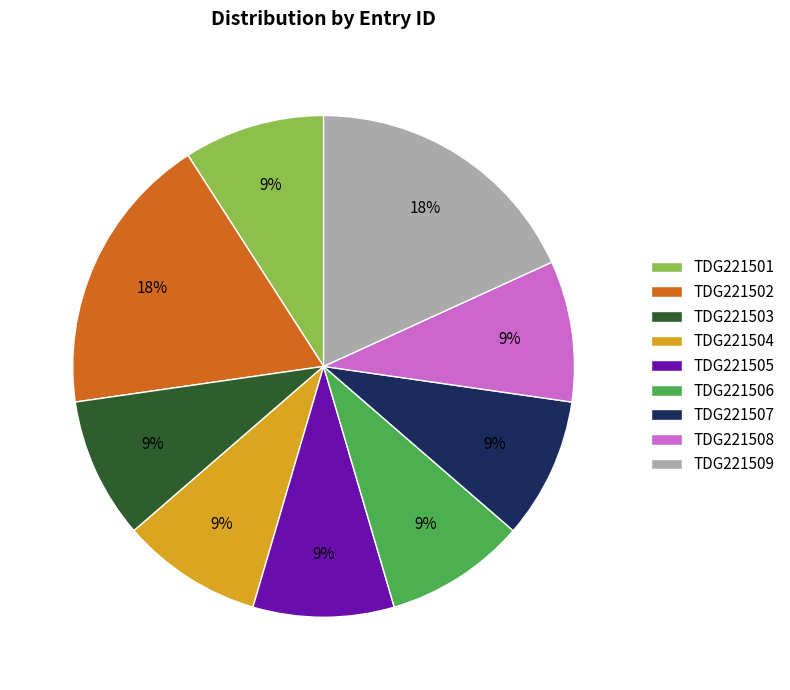

The TDG221505 slice represents 9% of the pie. True or false?

True